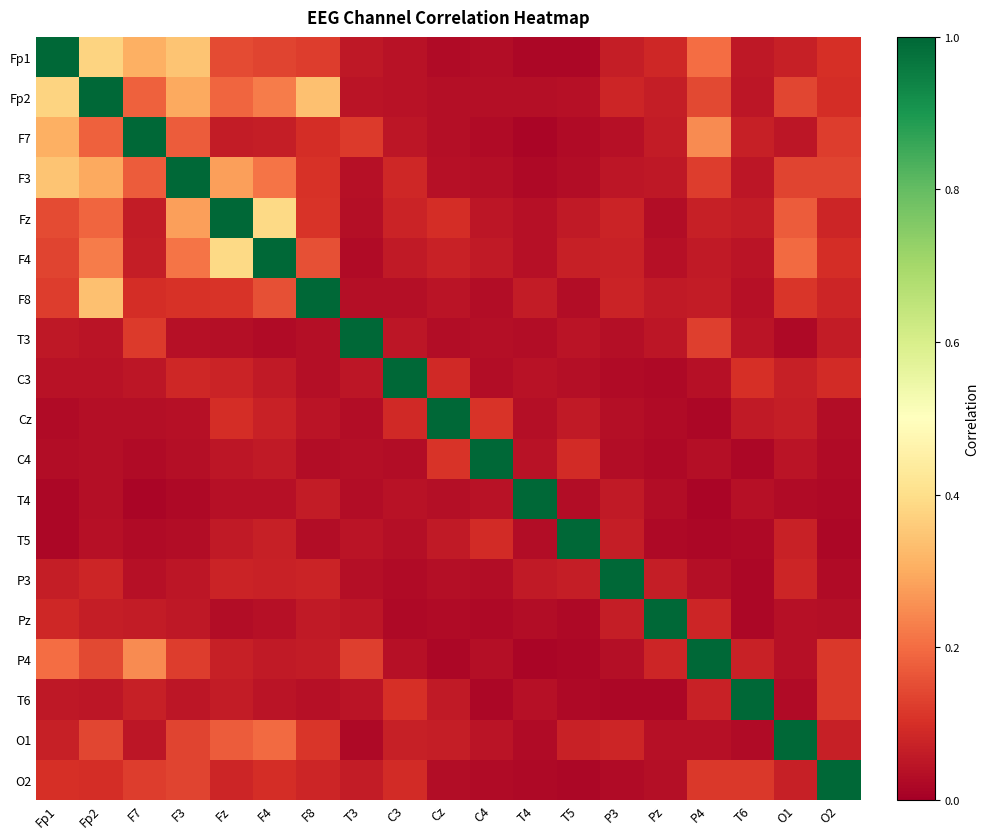

How many categories are shown in the chart?

19